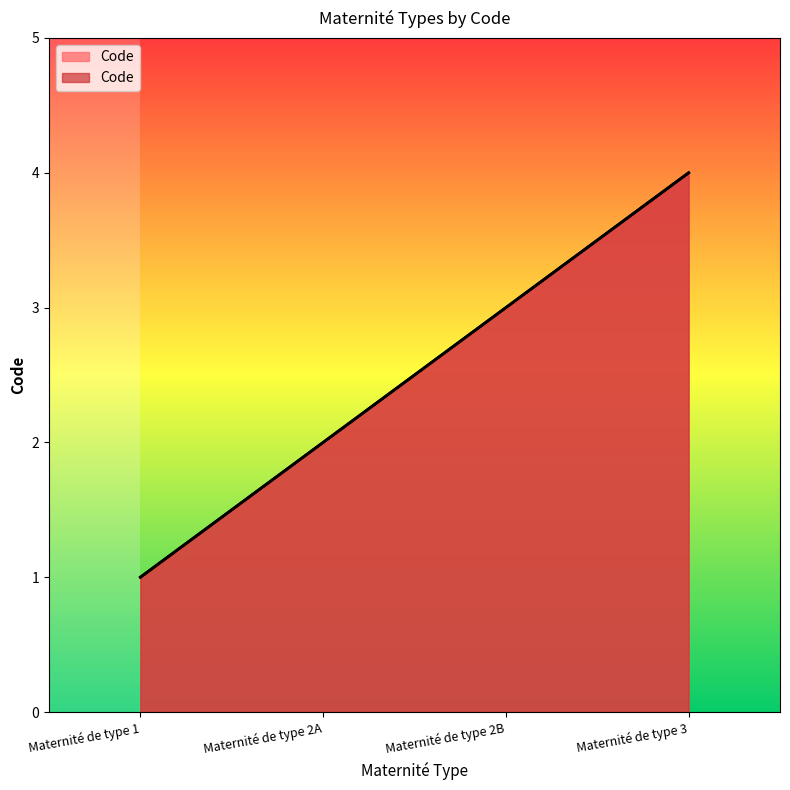

Approximately how many times larger is the value at Maternité de type 2A compared to Maternité de type 1?

2.0